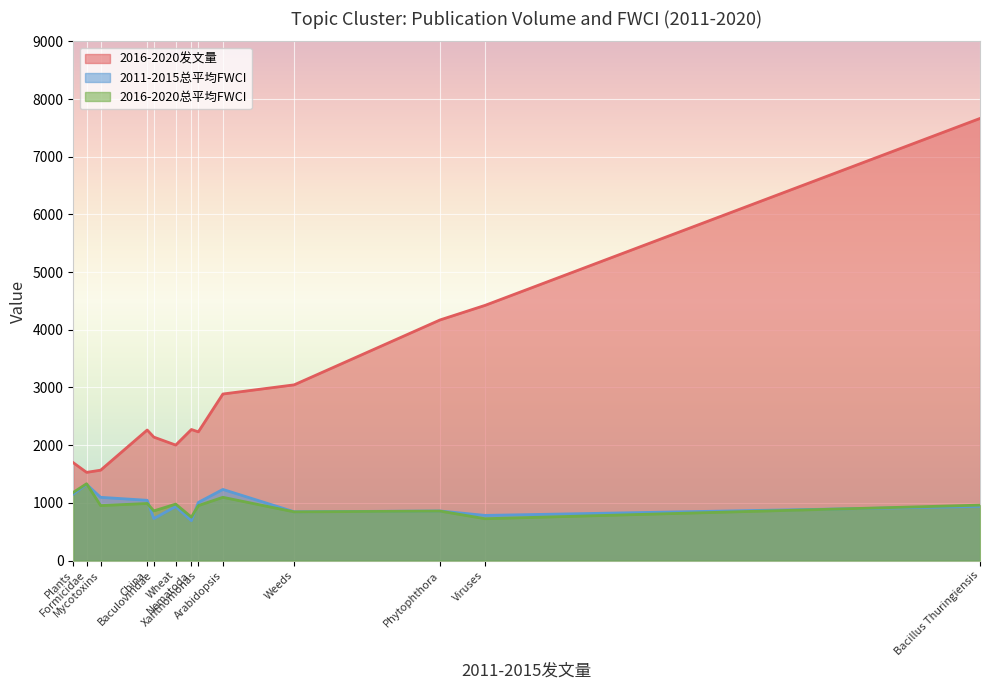

Count the number of categories in the chart.

13